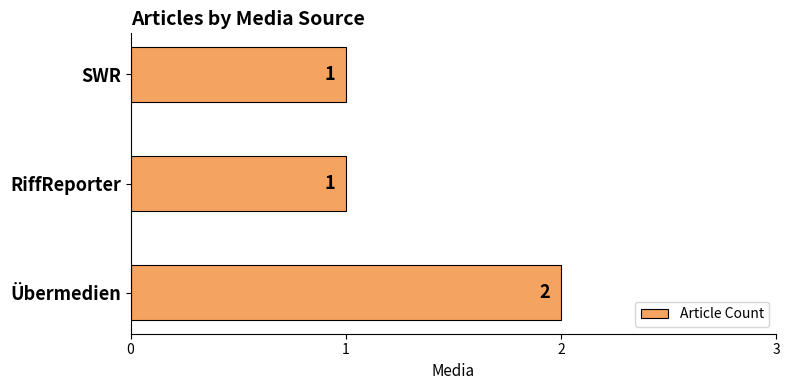

What is the smallest value displayed?

1